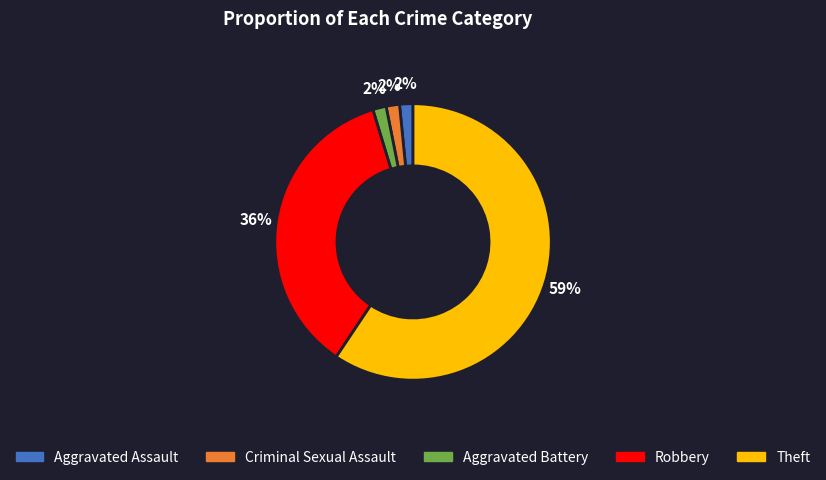

Do Criminal Sexual Assault and Theft together represent more than half of the pie?

Yes